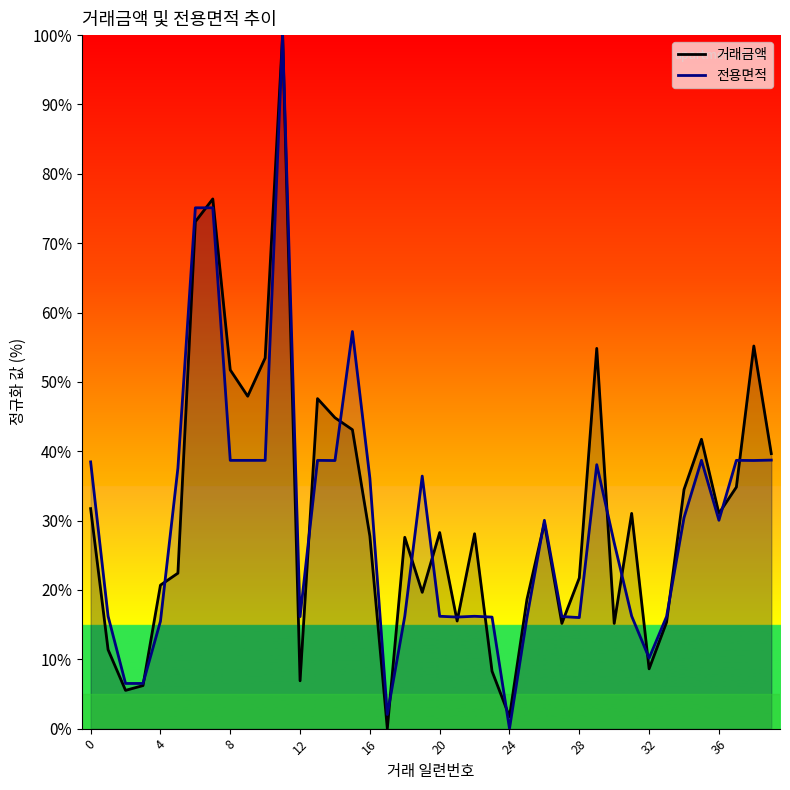

What is the approximate value of 전용면적 at 4?

15.5